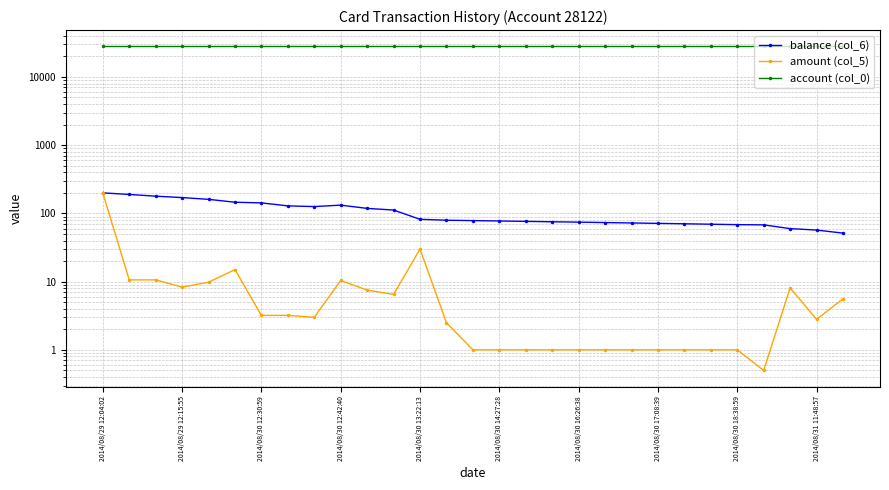

Which series has the largest total across all categories?

account (col_0)